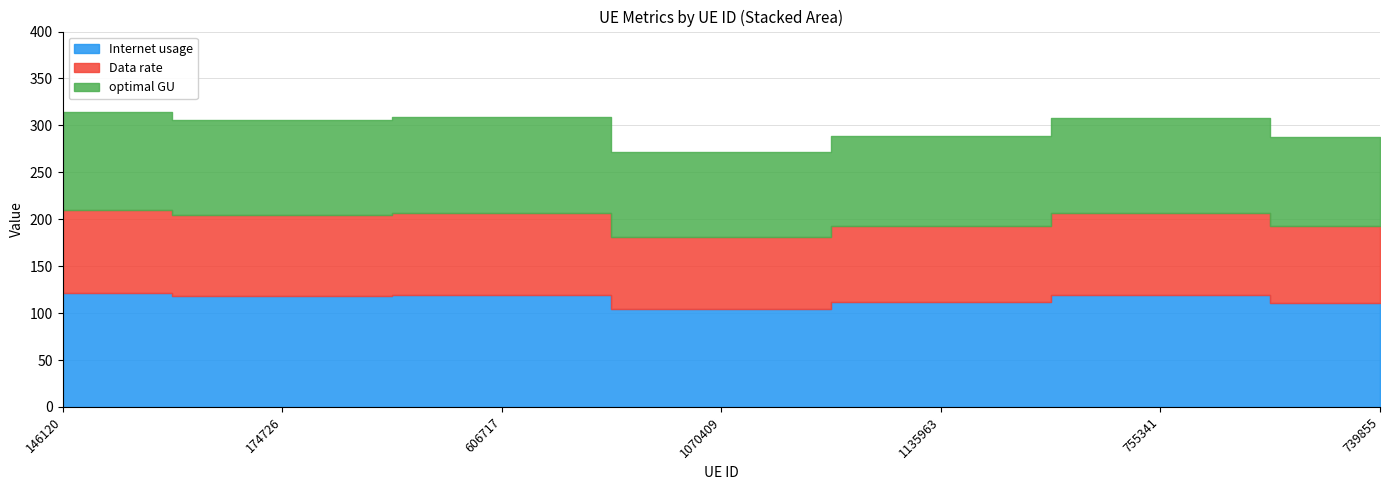

What position from the right is 1135963?

3